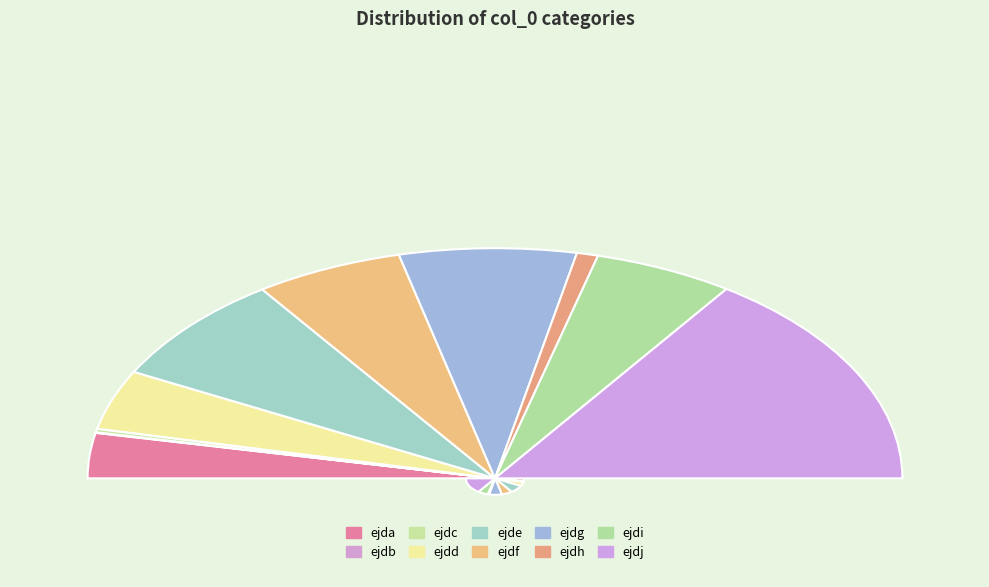

Is there a majority slice in this chart?

No